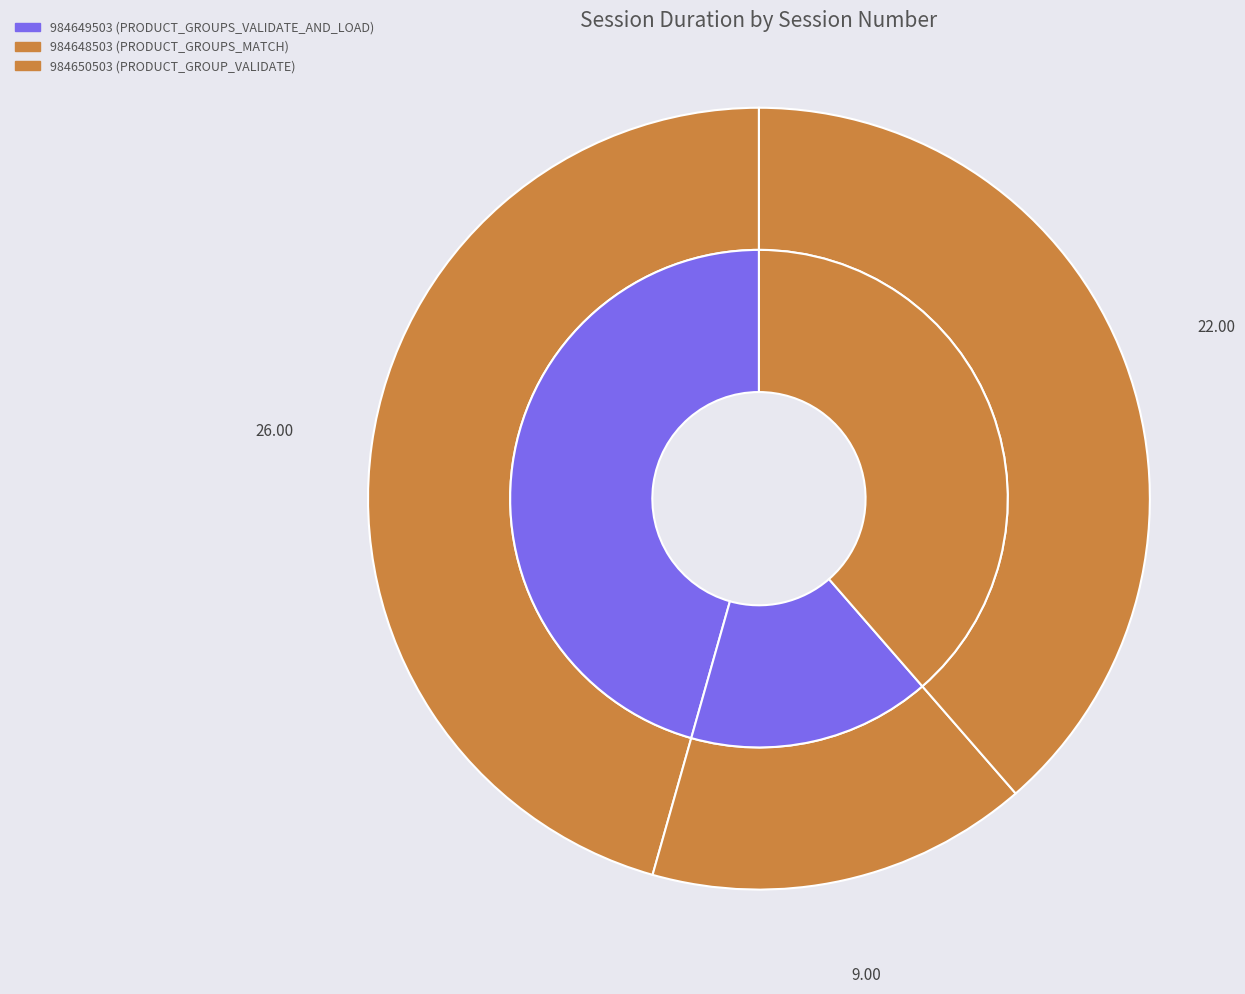

Is there a majority slice in this chart?

No